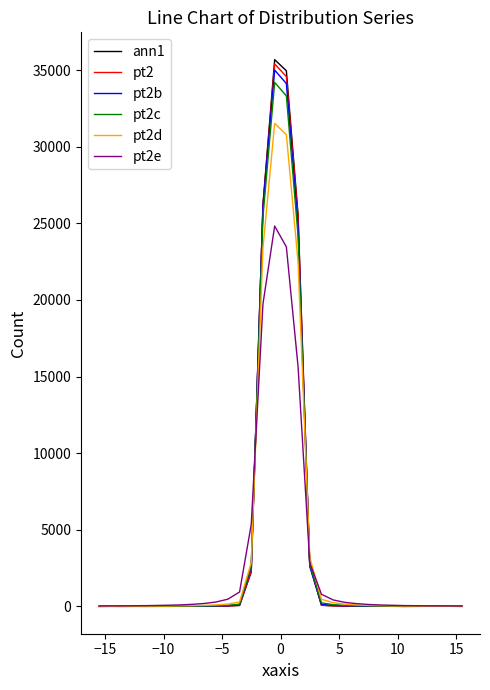

How many values in the pt2b series are below 12?

15